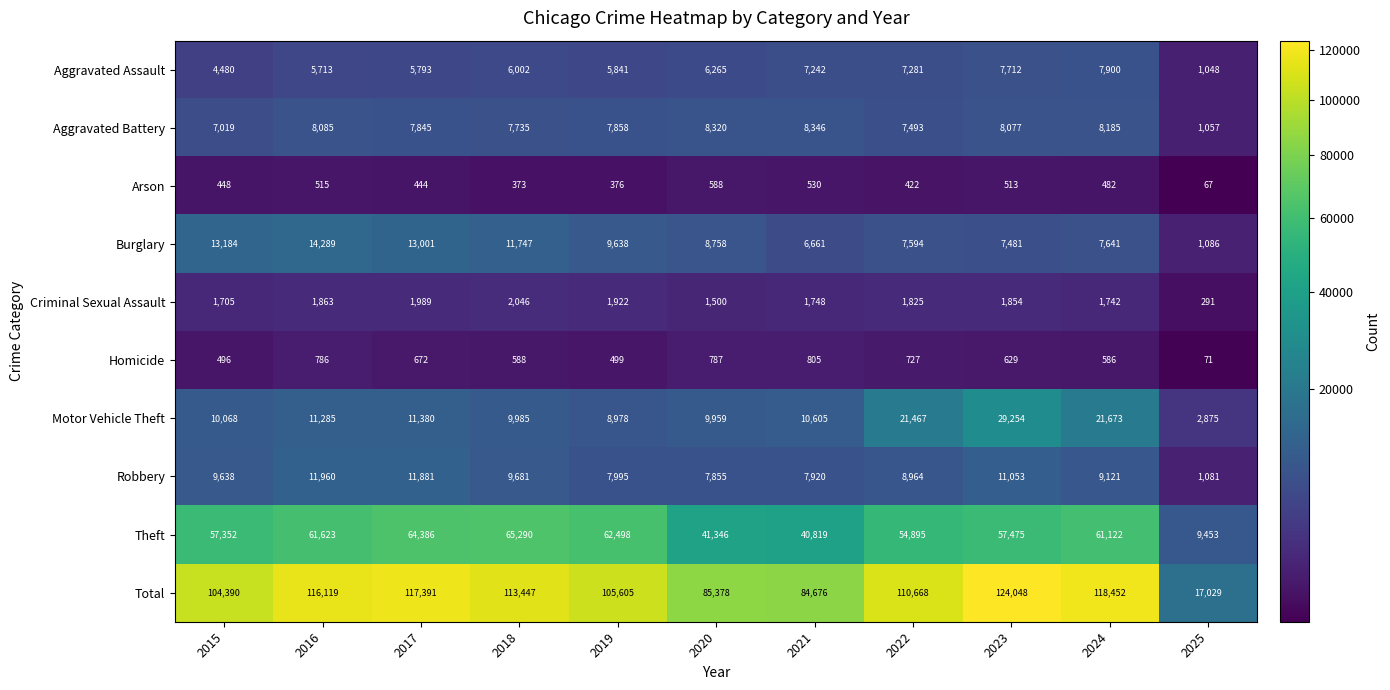

Between 2015 and 2022, which series saw the biggest shift?

Motor Vehicle Theft